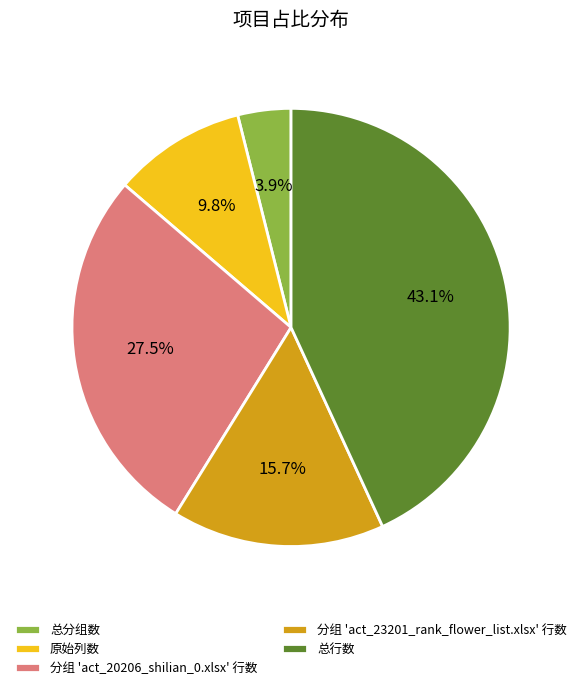

How many slices are in this pie chart?

5